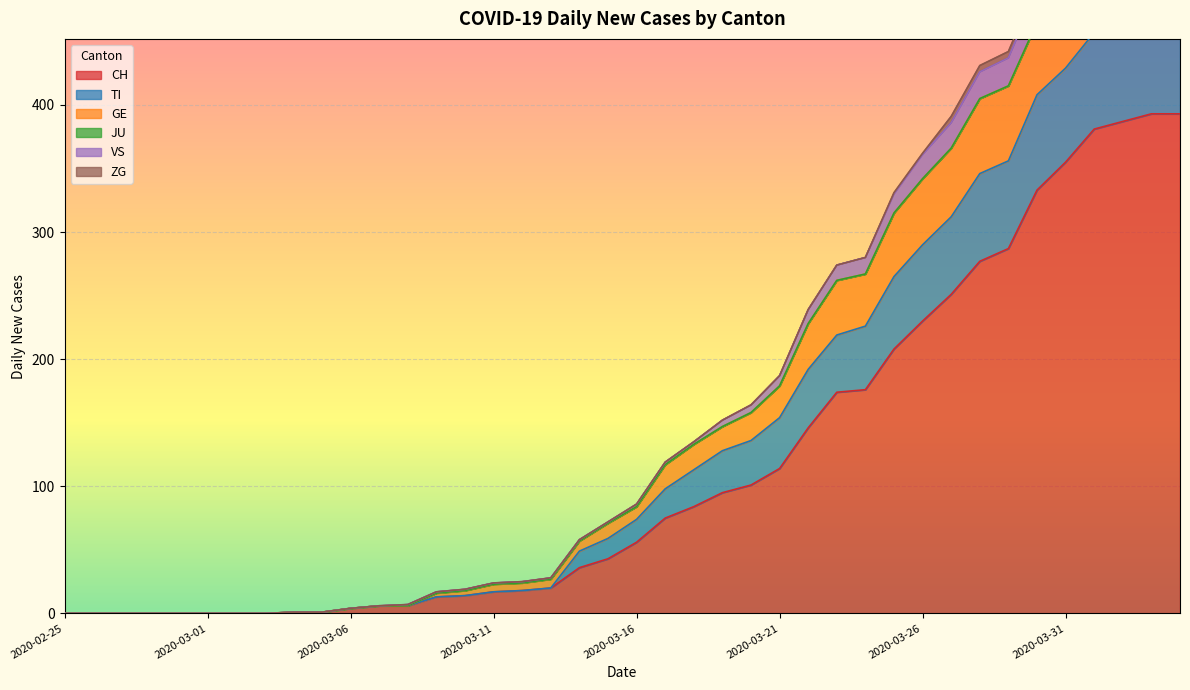

True or false: VS and CH intersect in this chart.

False